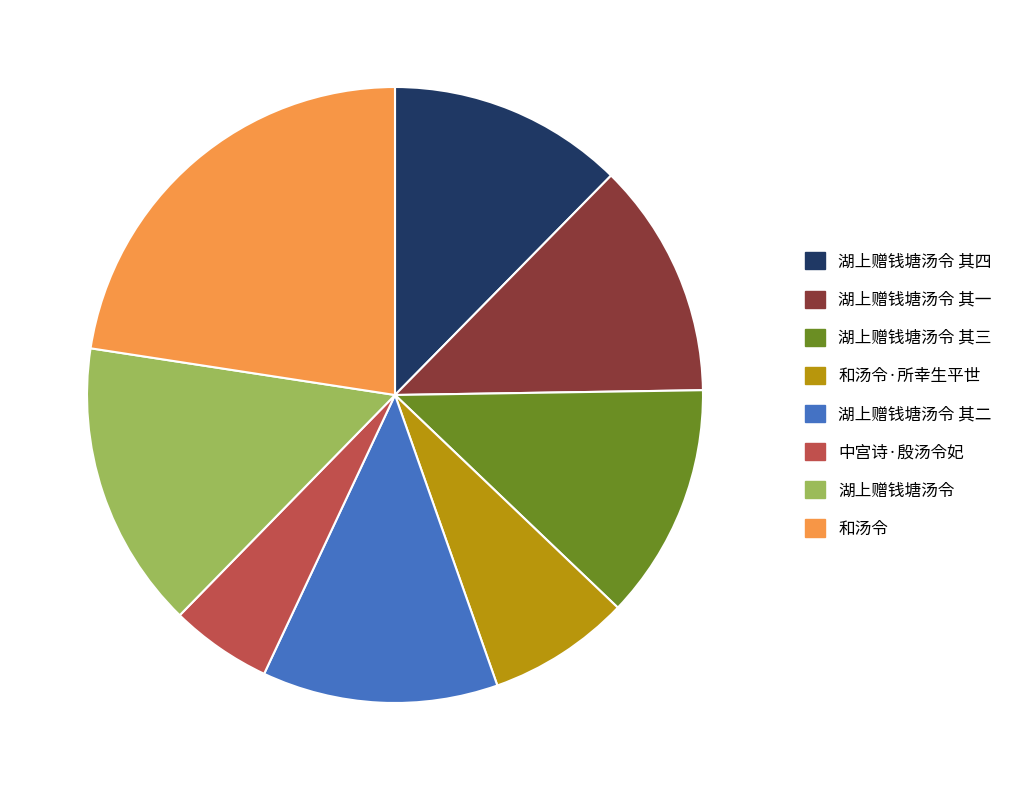

What is the ratio of the value at 和汤令·所幸生平世 to the value at 湖上赠钱塘汤令 其一?

0.6